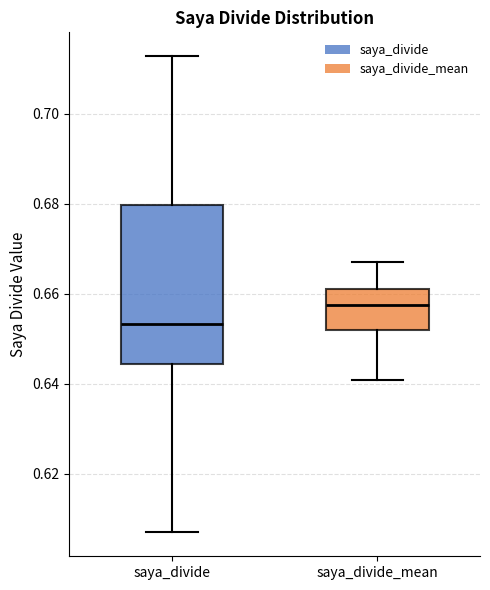

Reading left to right, transcribe this box plot: for each box, give where its median line is, the range the box spans, and where its two whiskers end, as read against the y-axis. The values are not printed on the chart, so give them approximately, as read against the axis.

saya_divide: median 0.654, box 0.644 to 0.680, whiskers 0.606 to 0.712
saya_divide_mean: median 0.658, box 0.652 to 0.662, whiskers 0.640 to 0.666